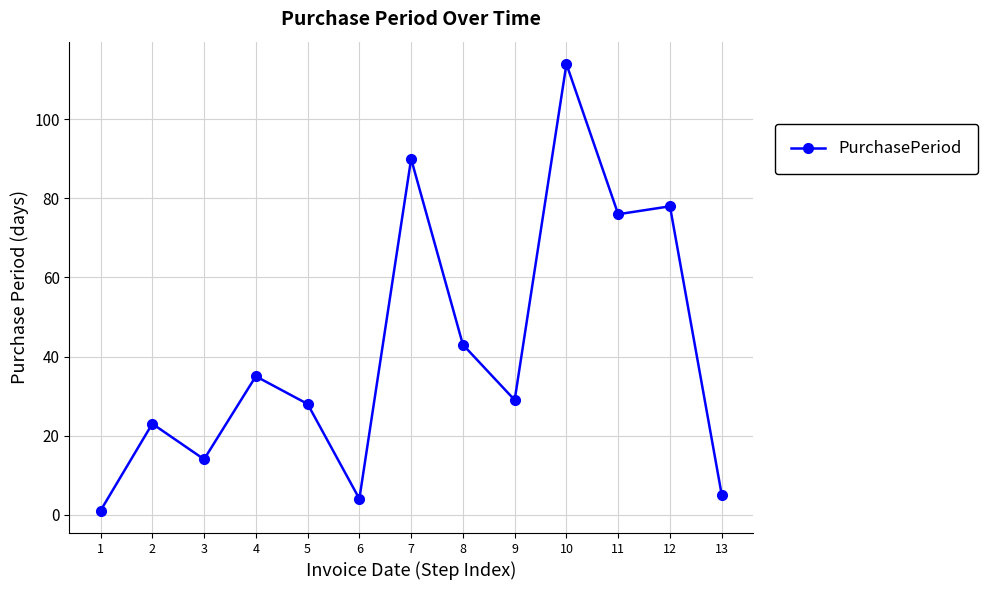

Is it true that the value at 9 is 51?

False